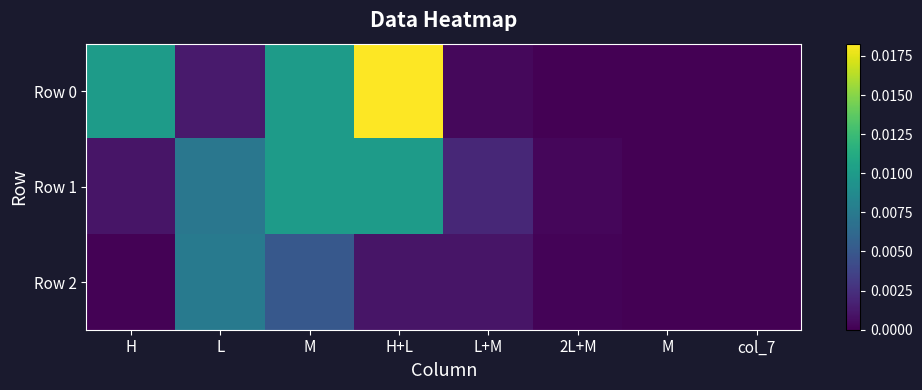

At which label does Row 2 reach its minimum?

col_7